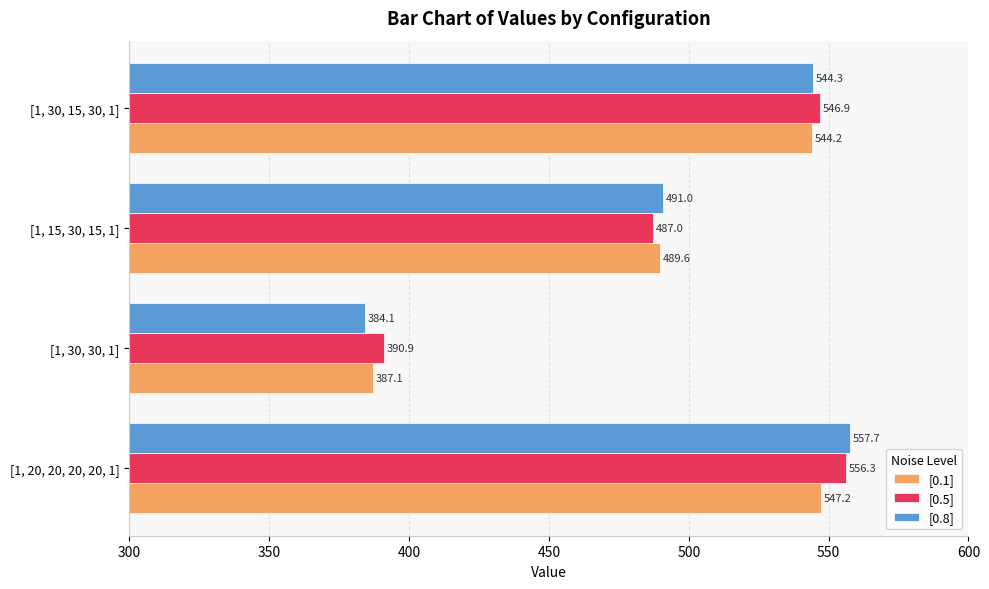

At which category is the sum across all series the highest?

[1, 20, 20, 20, 20, 1]